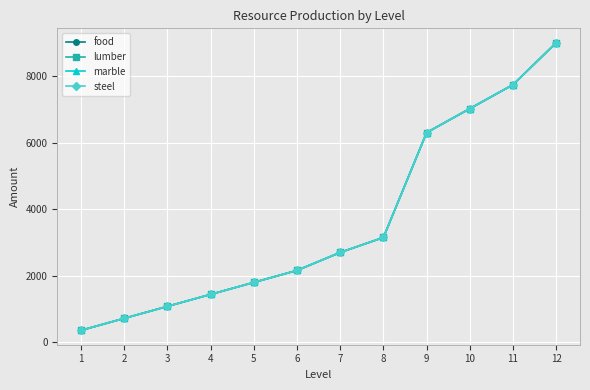

Does the chart have visible grid lines?

Yes